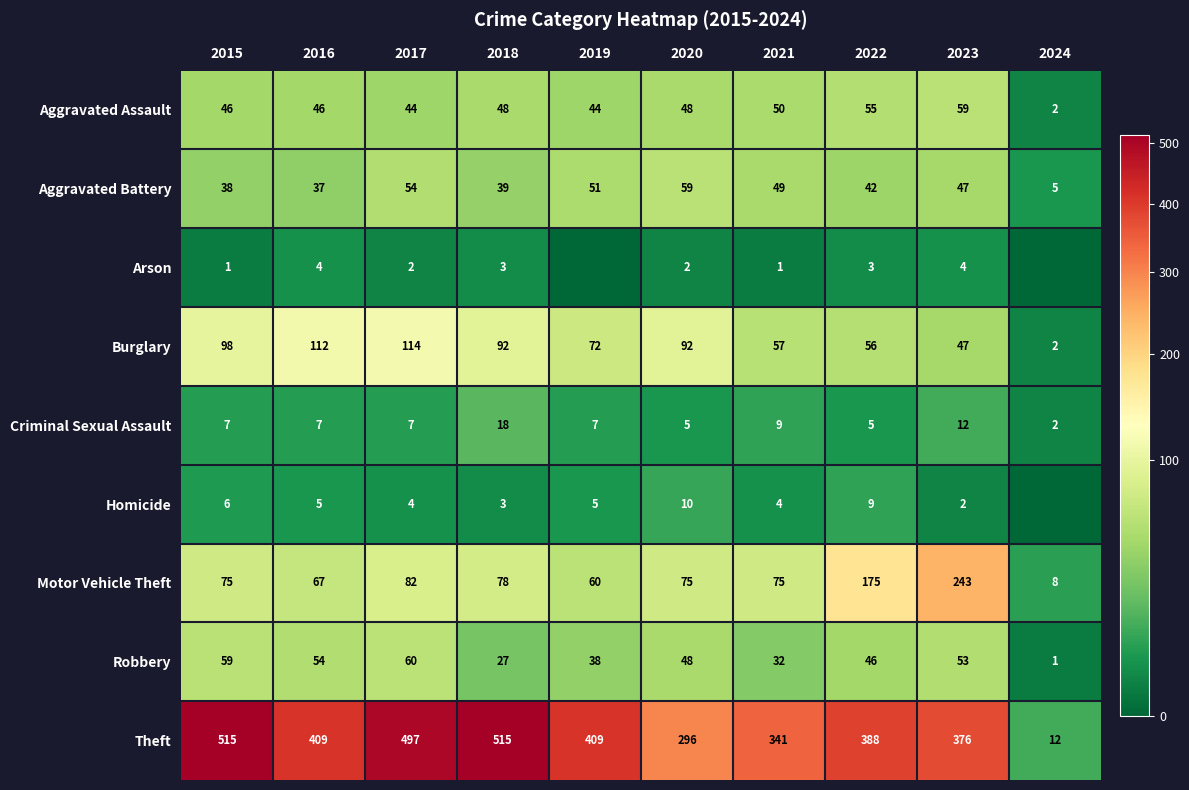

Is it true that Robbery equals 38 at 2017?

False